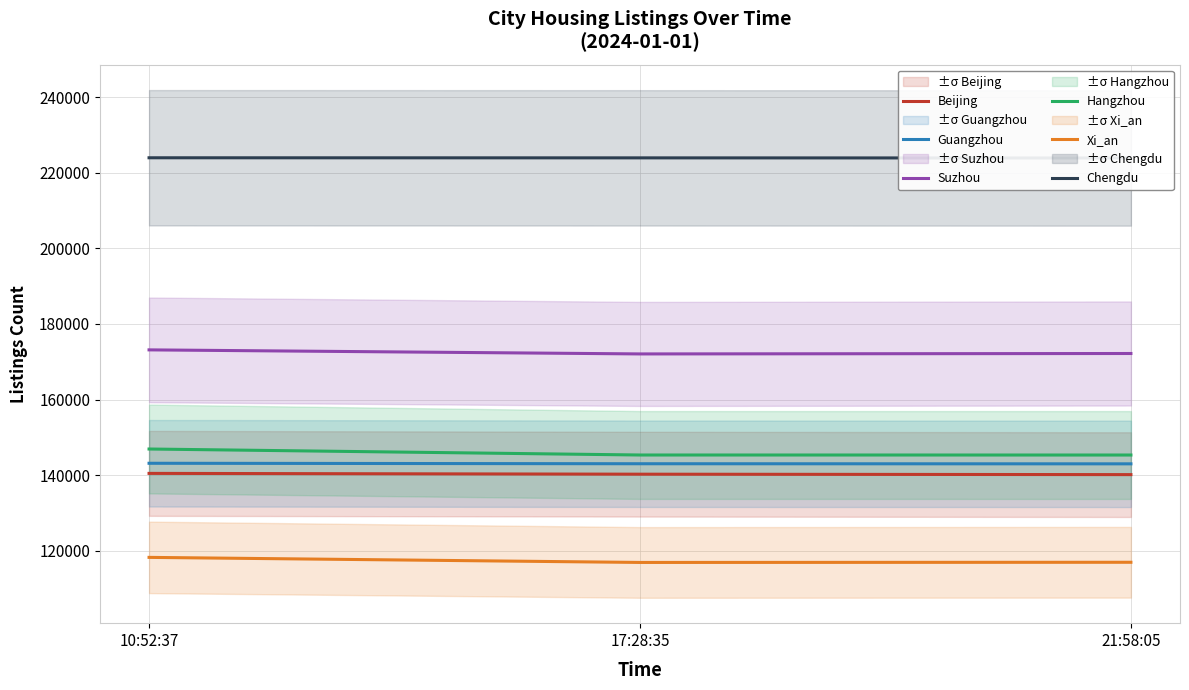

Which category has the highest value in the Suzhou series?

10:52:37